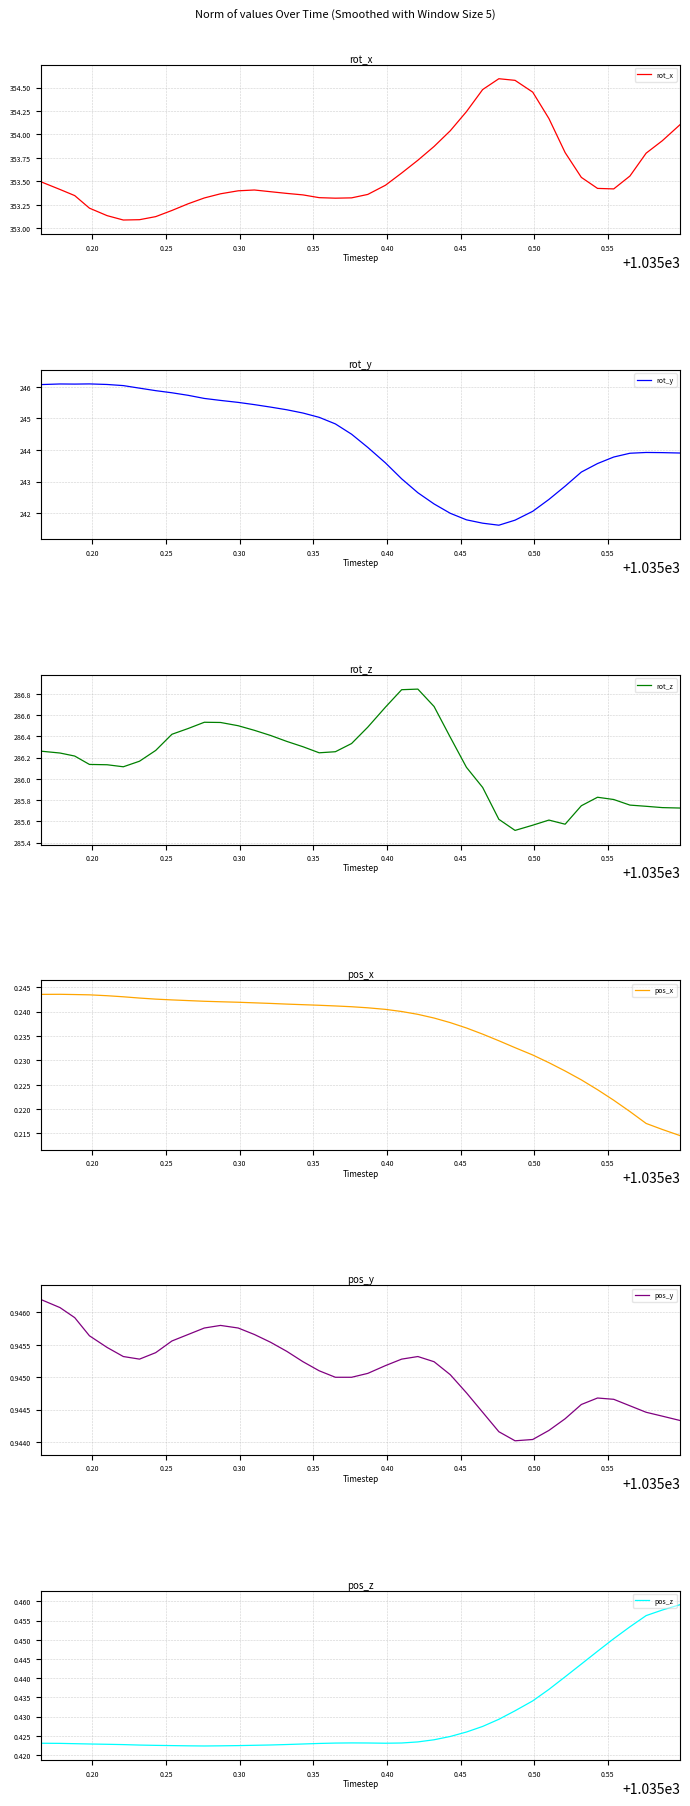

How many categories are shown in the chart?

40